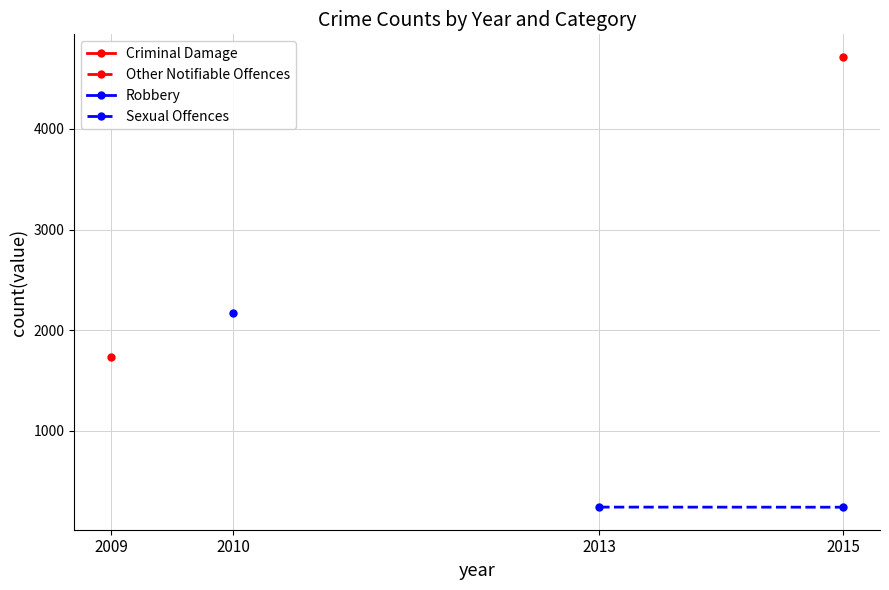

List the series in order of their overall mean, highest first.

Criminal Damage, Other Notifiable Offences, Robbery, Sexual Offences